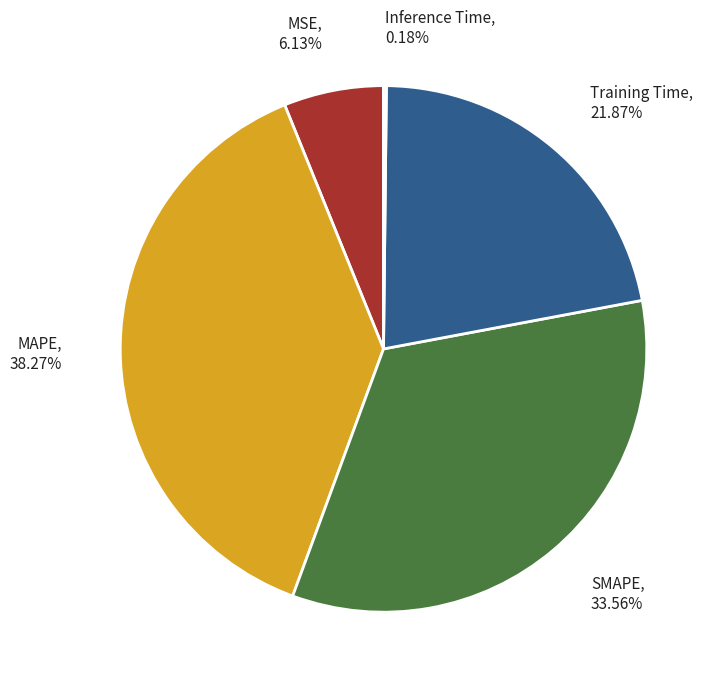

Does any single category account for the majority?

No